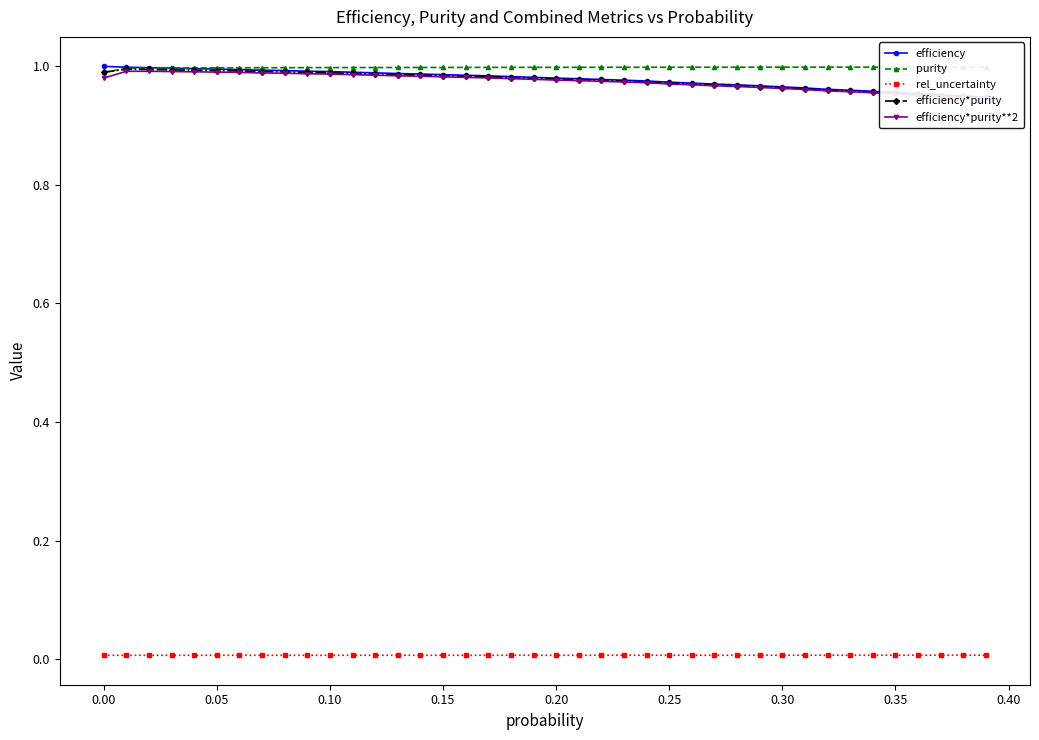

True or false: purity has a value of 1.4 at 21.

False